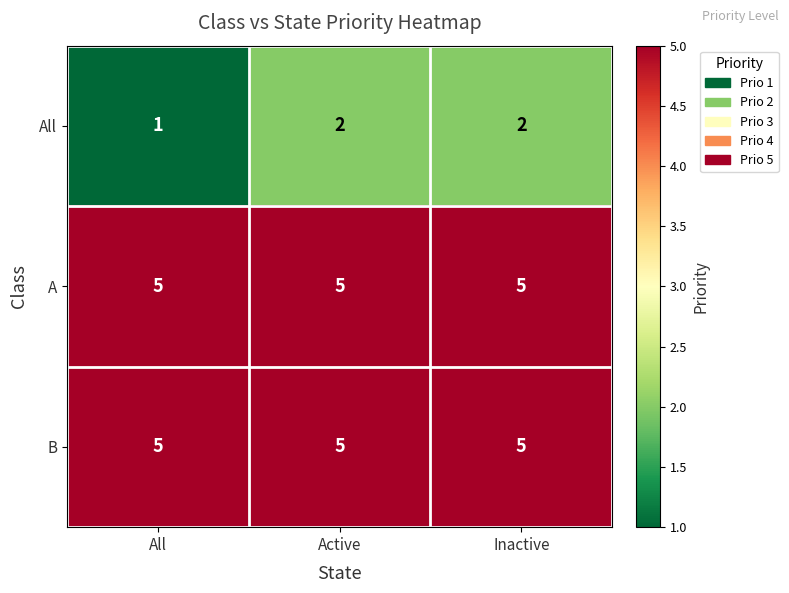

The value of B at Active is 2. True or false?

False